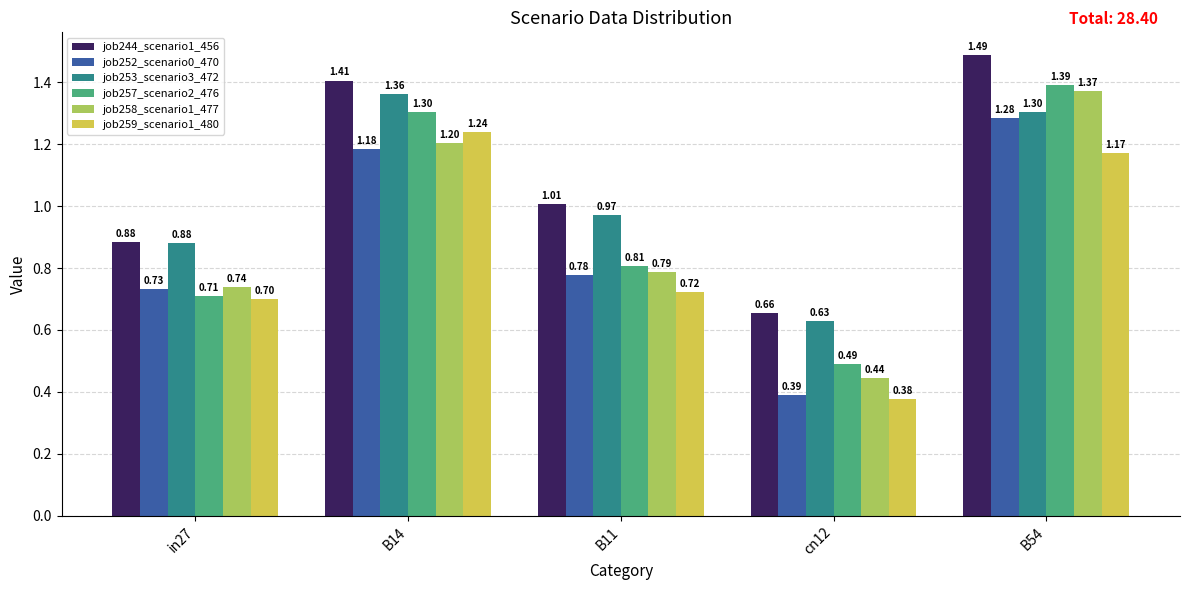

Rank the series at cn12 from lowest to highest value.

job259_scenario1_480, job252_scenario0_470, job258_scenario1_477, job257_scenario2_476, job253_scenario3_472, job244_scenario1_456